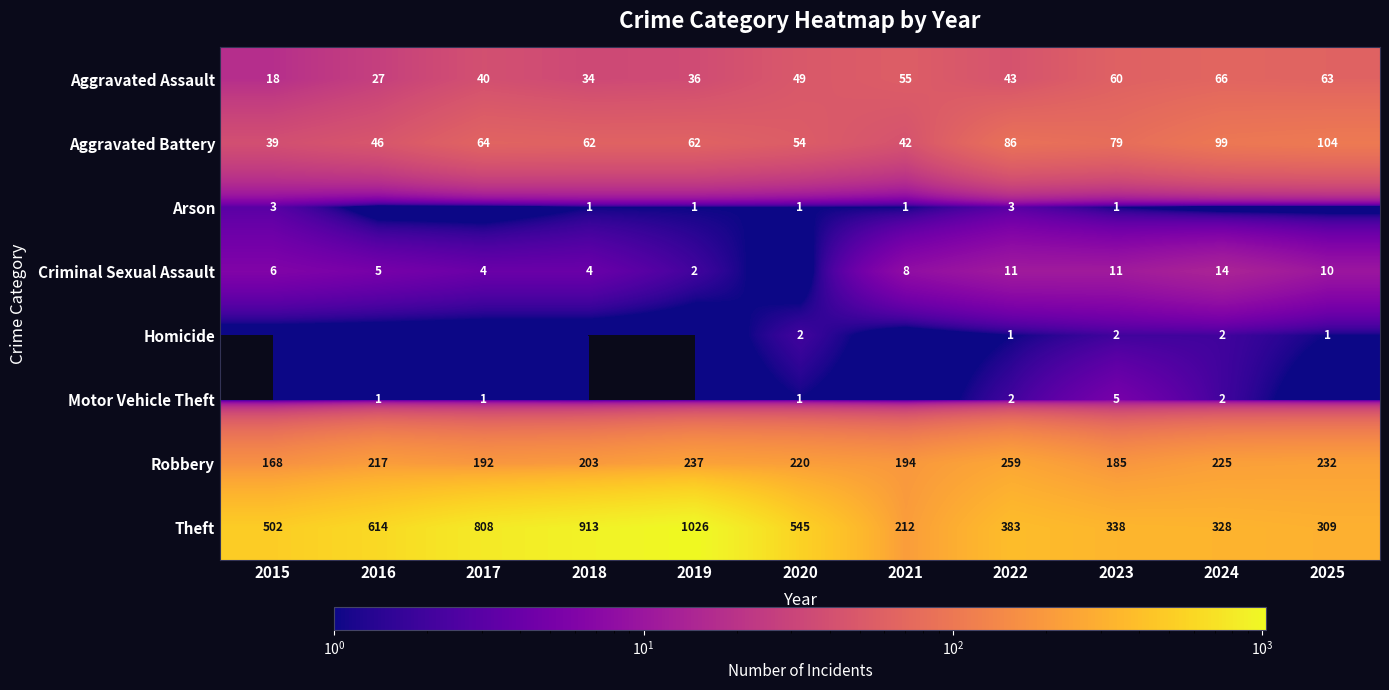

How many values in the Aggravated Battery series are below 62?

4